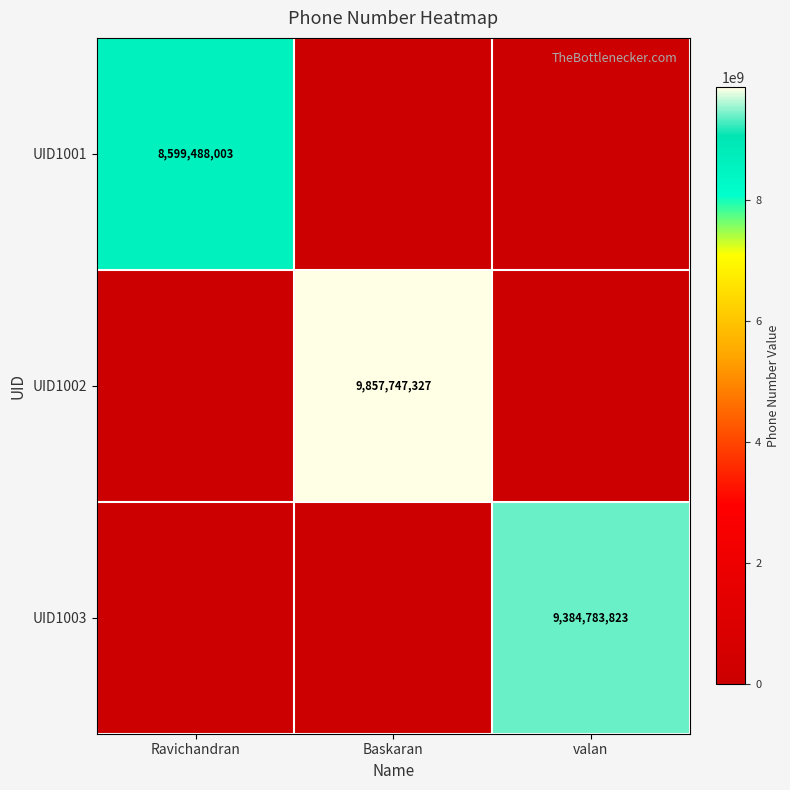

Is it true that UID1003 equals 9384783823 at valan?

True